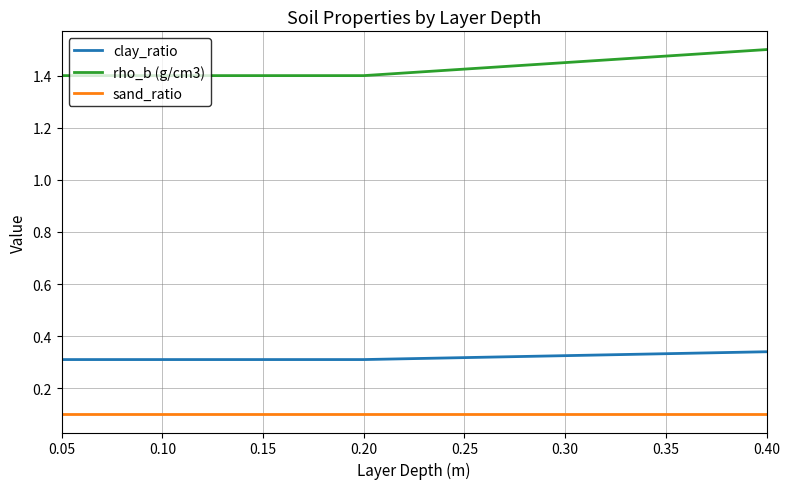

What is the spread (max minus min) of values at 0.20?

1.3